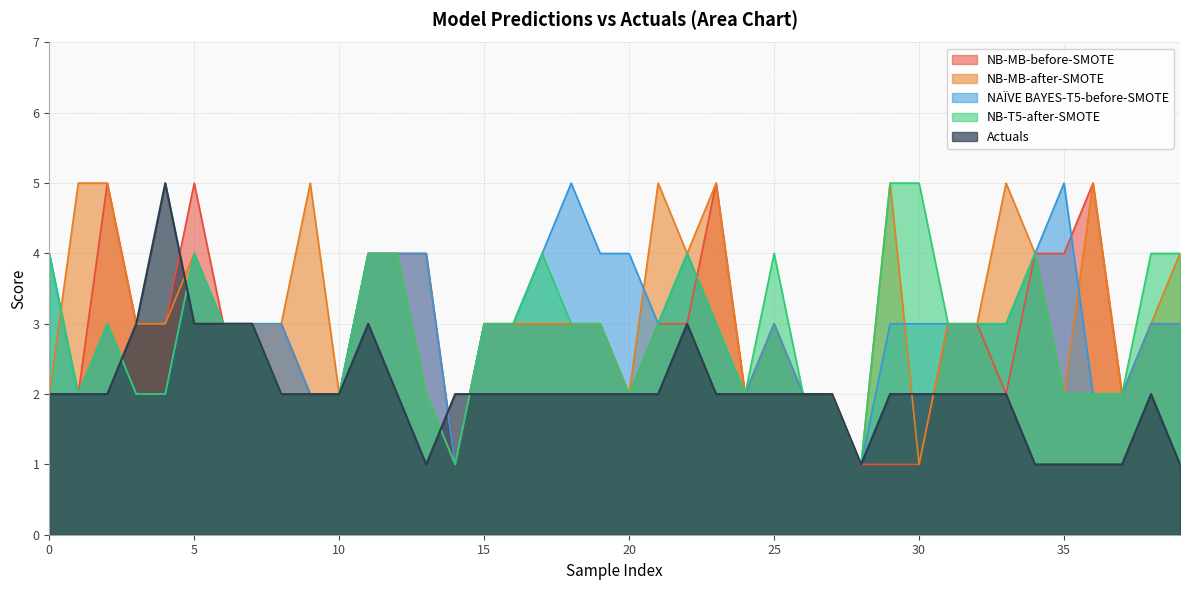

At which category is the sum across all series the highest?

5